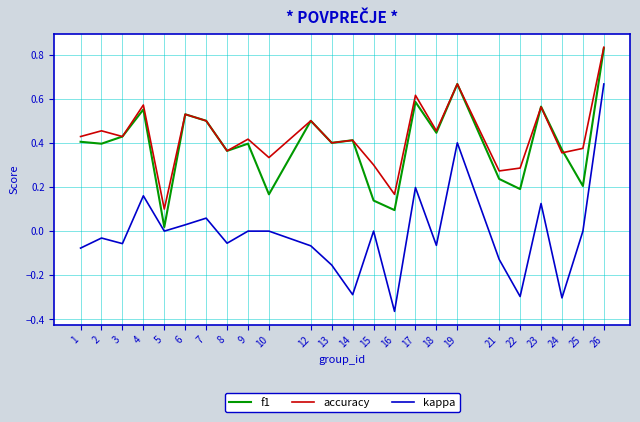

True or false: kappa has a value of 0.0 at 5.

True